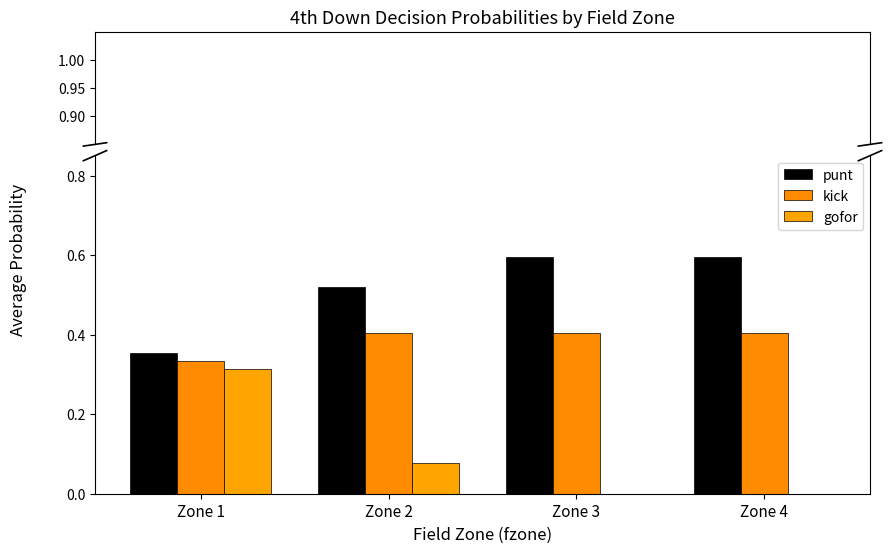

Reading left to right, extract all data points from this chart.

punt: Zone 1=0.4	Zone 2=0.5	Zone 3=0.6	Zone 4=0.6
kick: Zone 1=0.3	Zone 2=0.4	Zone 3=0.4	Zone 4=0.4
gofor: Zone 1=0.3	Zone 2=0.1	Zone 3=0.0	Zone 4=0.0